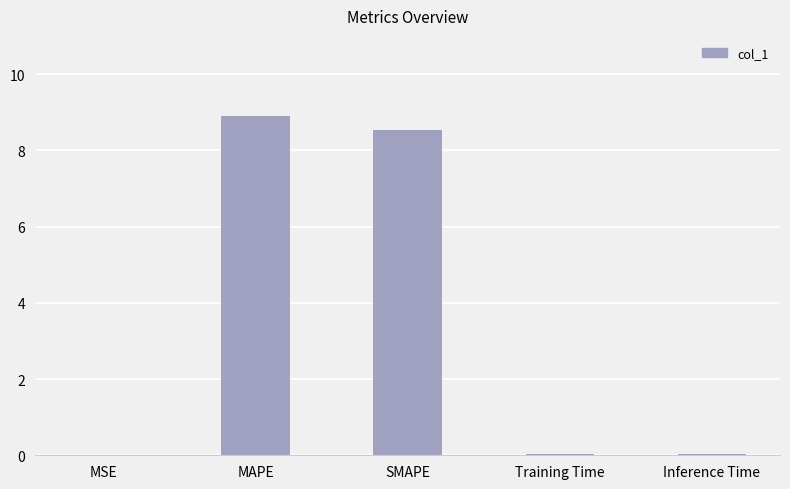

The value at Training Time is 0.0. True or false?

True